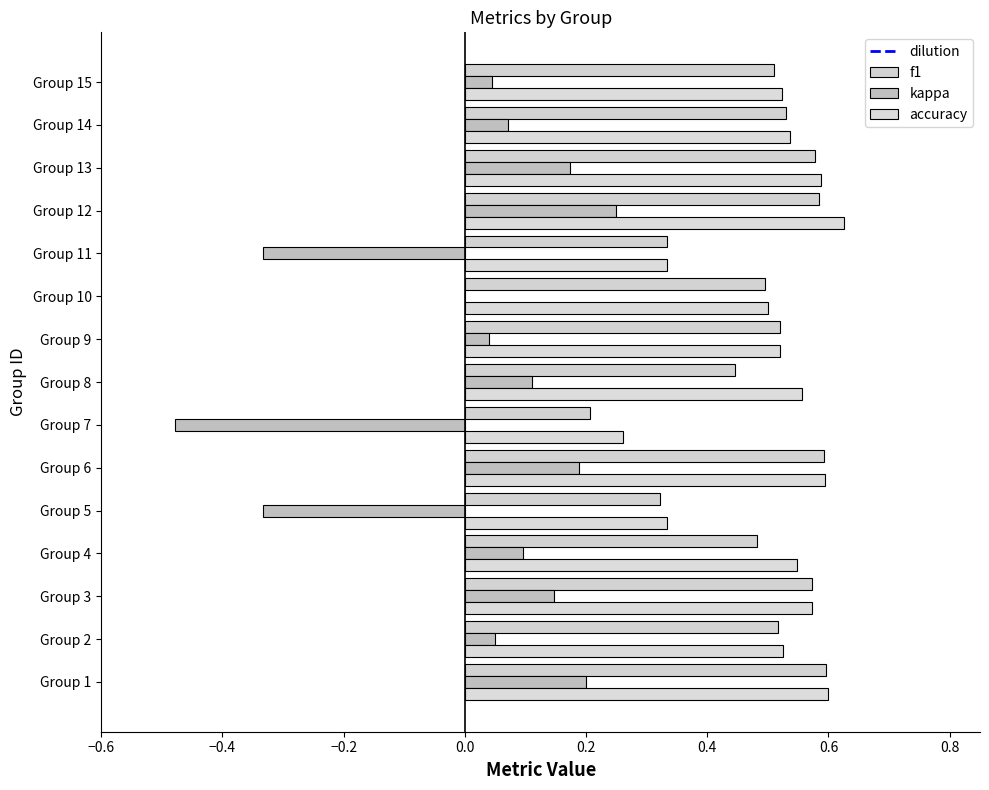

How many data points does each series have?

15